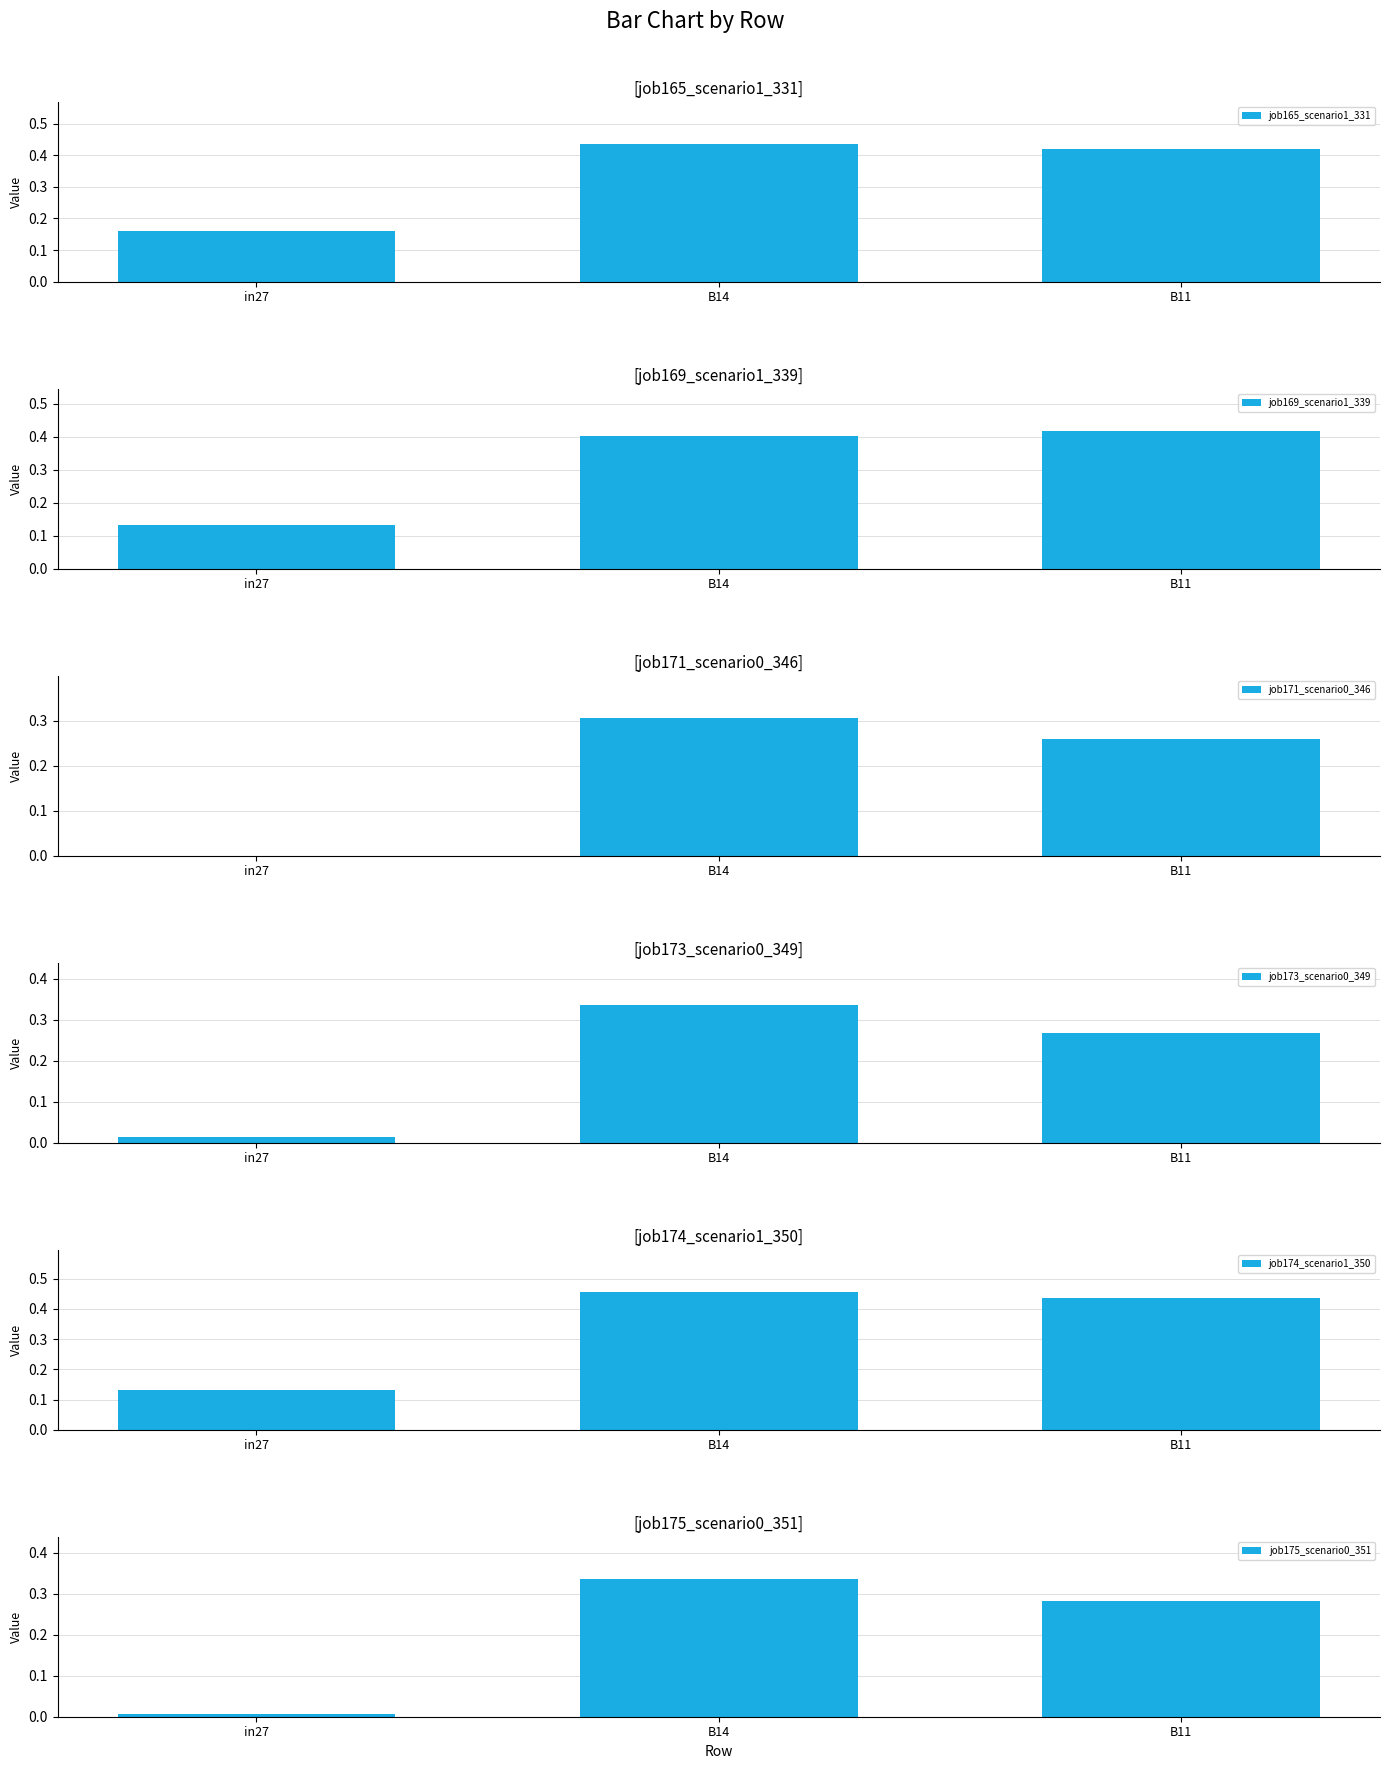

What is the sum of all job173_scenario0_349 values?

0.6